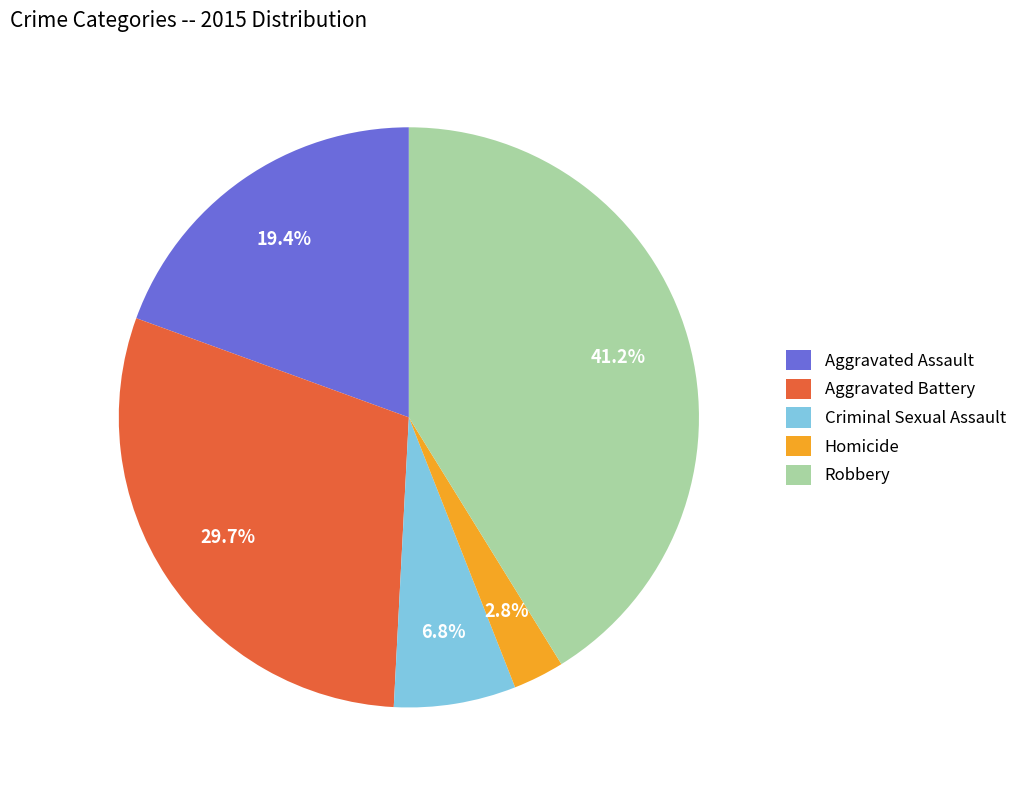

To the nearest percent, what percentage of the pie is Robbery?

41%